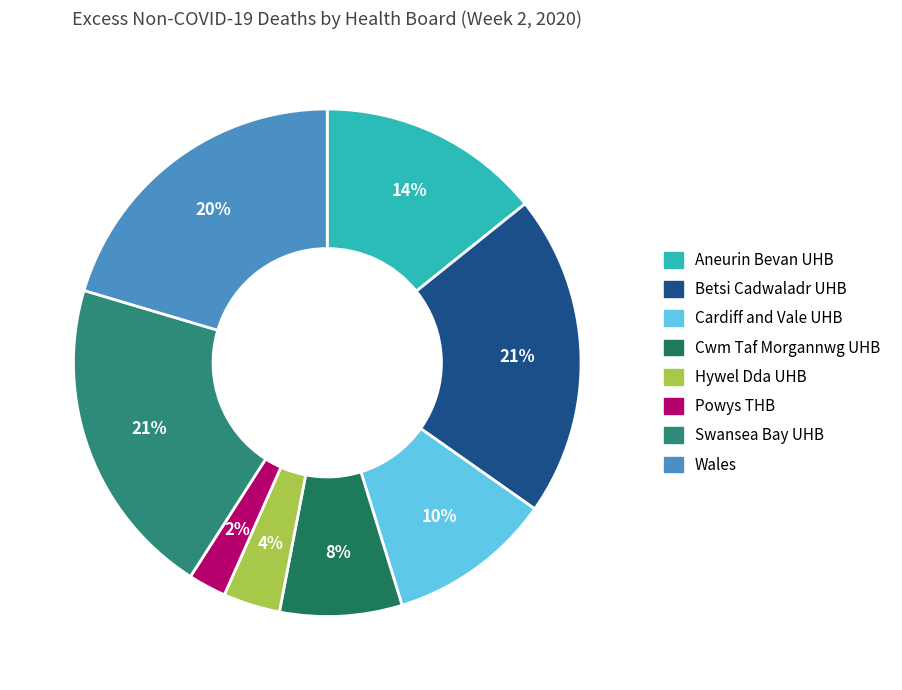

Is the sum of Swansea Bay UHB and Wales greater than half?

No